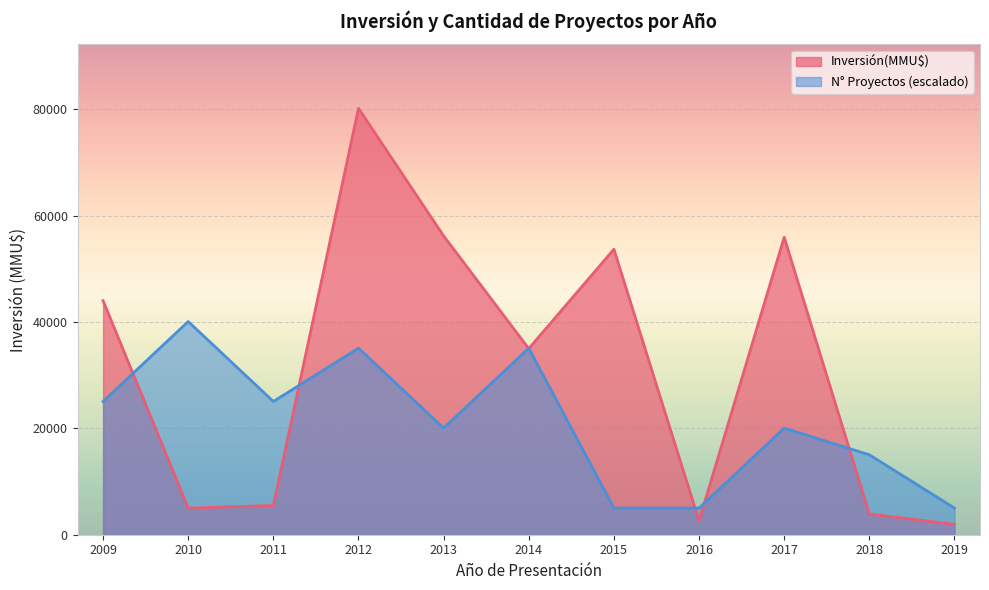

What is the value of the Proyectos point at the 5th from the left?

2